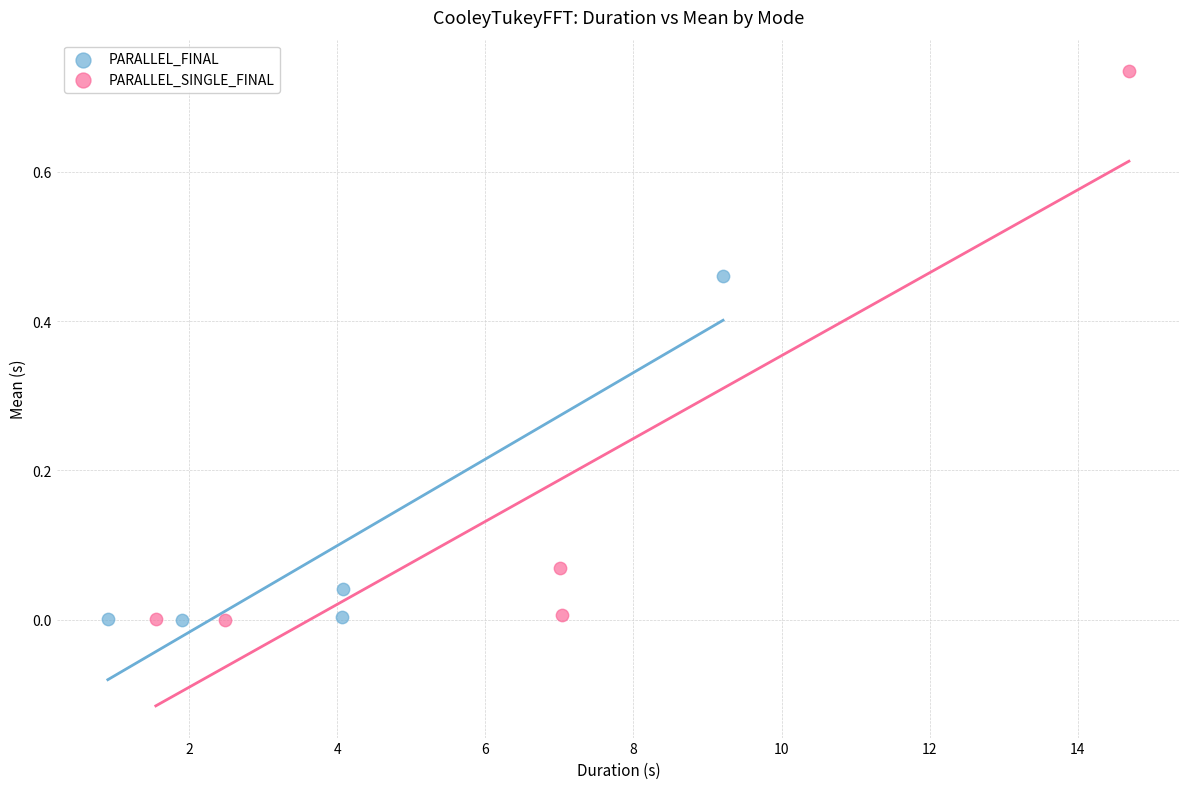

Which series has the largest Y range (max minus min)?

PARALLEL_SINGLE_FINAL